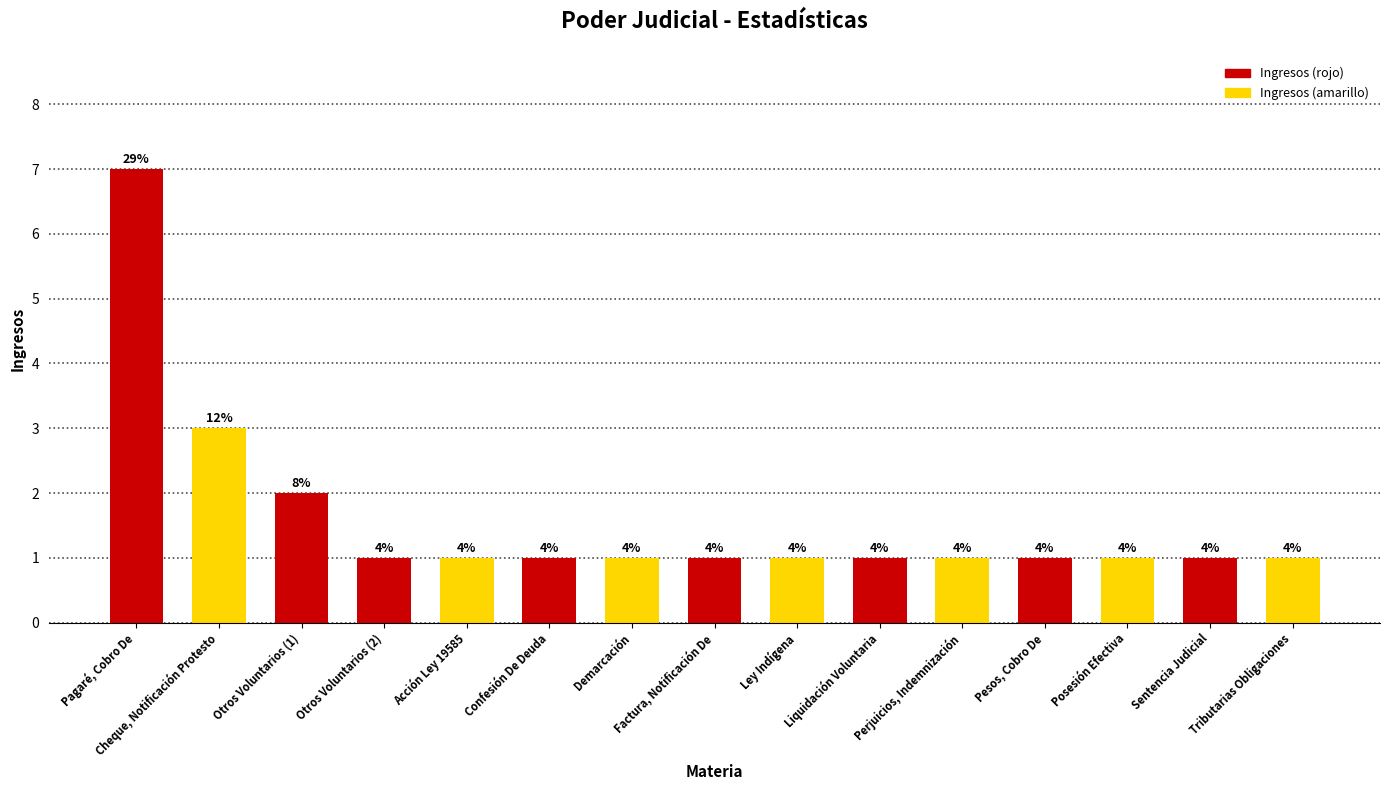

What is the average value?

2